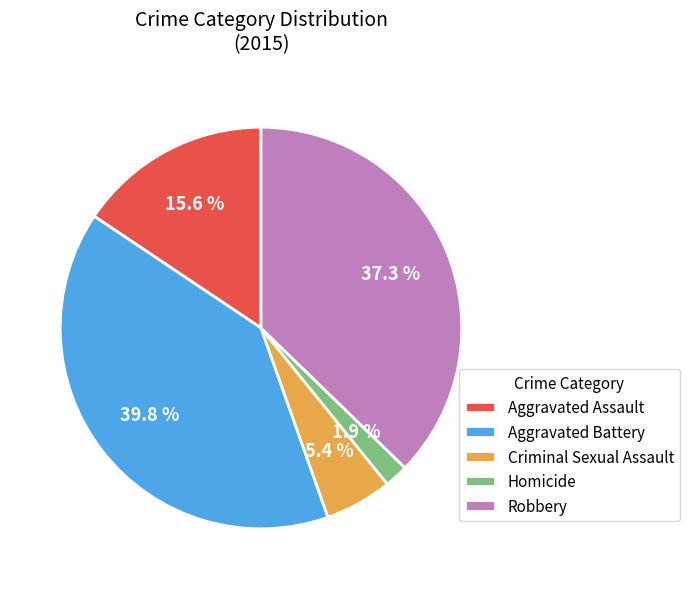

How many slices are in this pie chart?

5